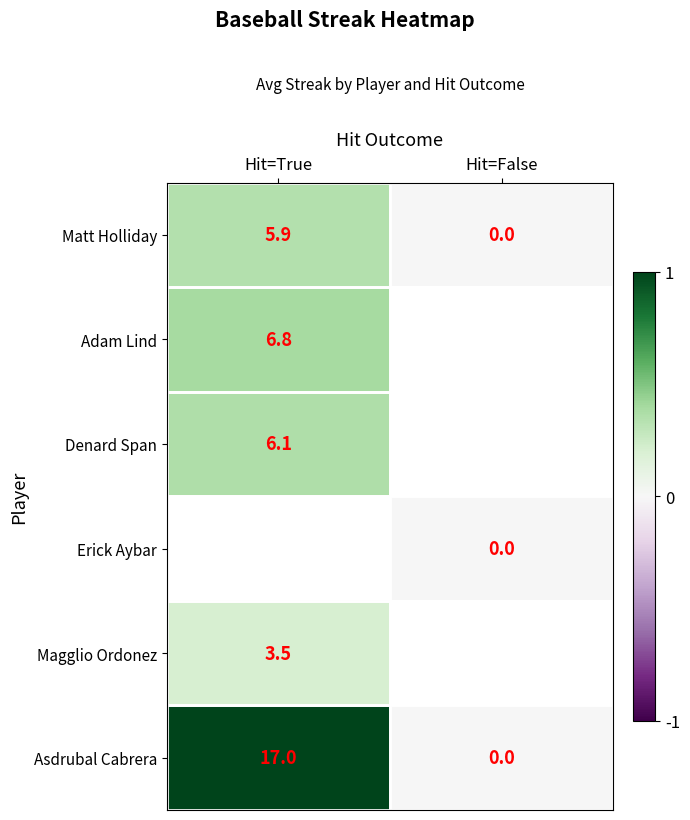

At which label does Matt Holliday first exceed 5?

Hit=True